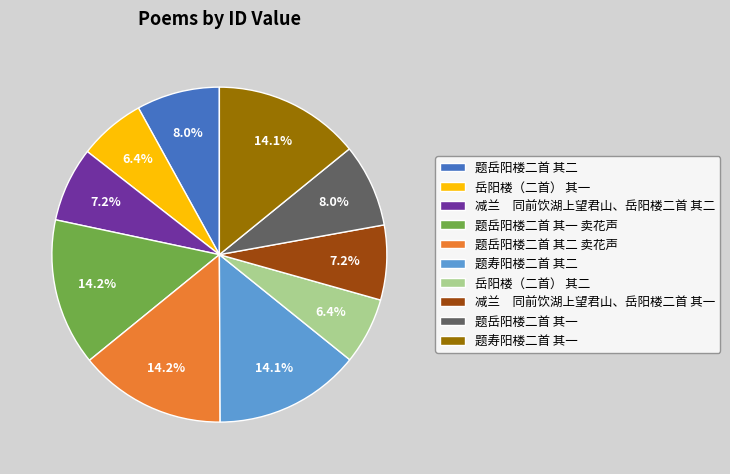

Approximately how many times larger is the value at 岳阳楼（二首） 其一 compared to 题岳阳楼二首 其一?

0.8